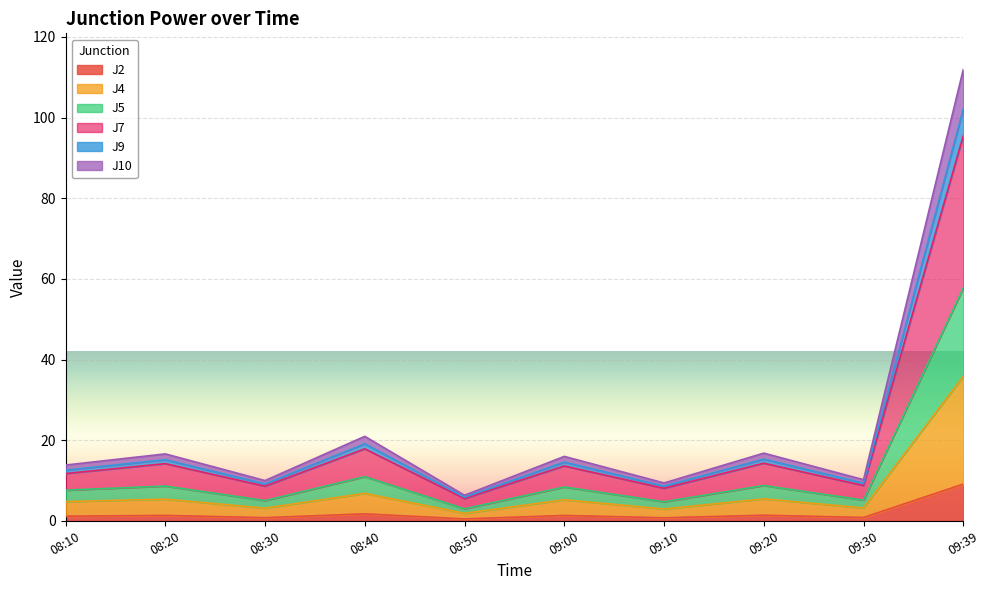

What is the minimum value for J2?

0.5